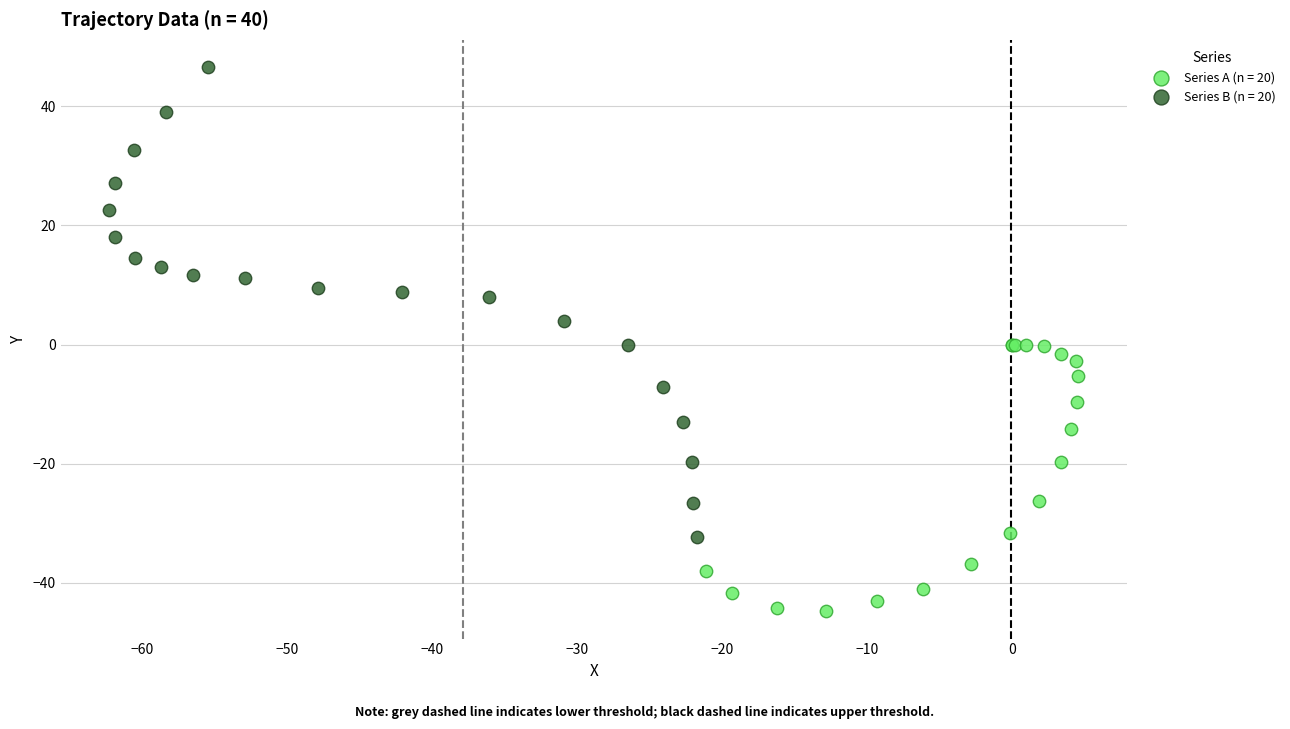

Which series contains the lowest Y value?

Series A (n = 20)